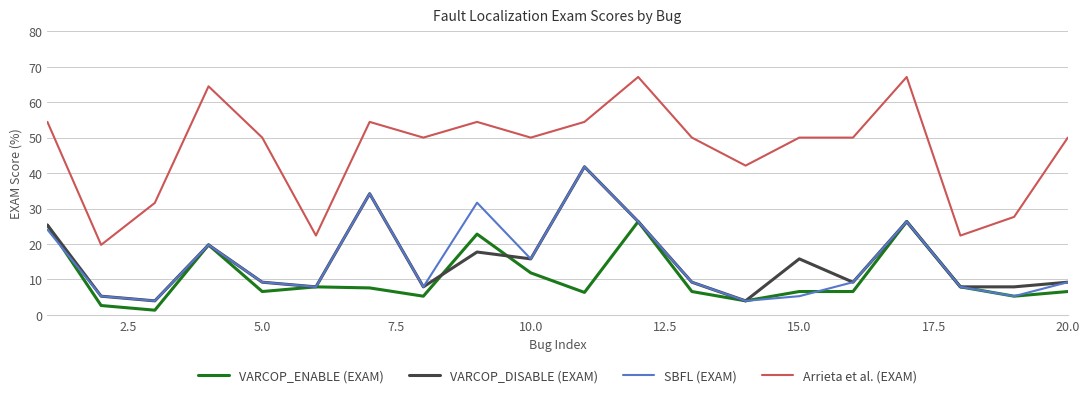

Is this an area chart (filled region under the line)?

No